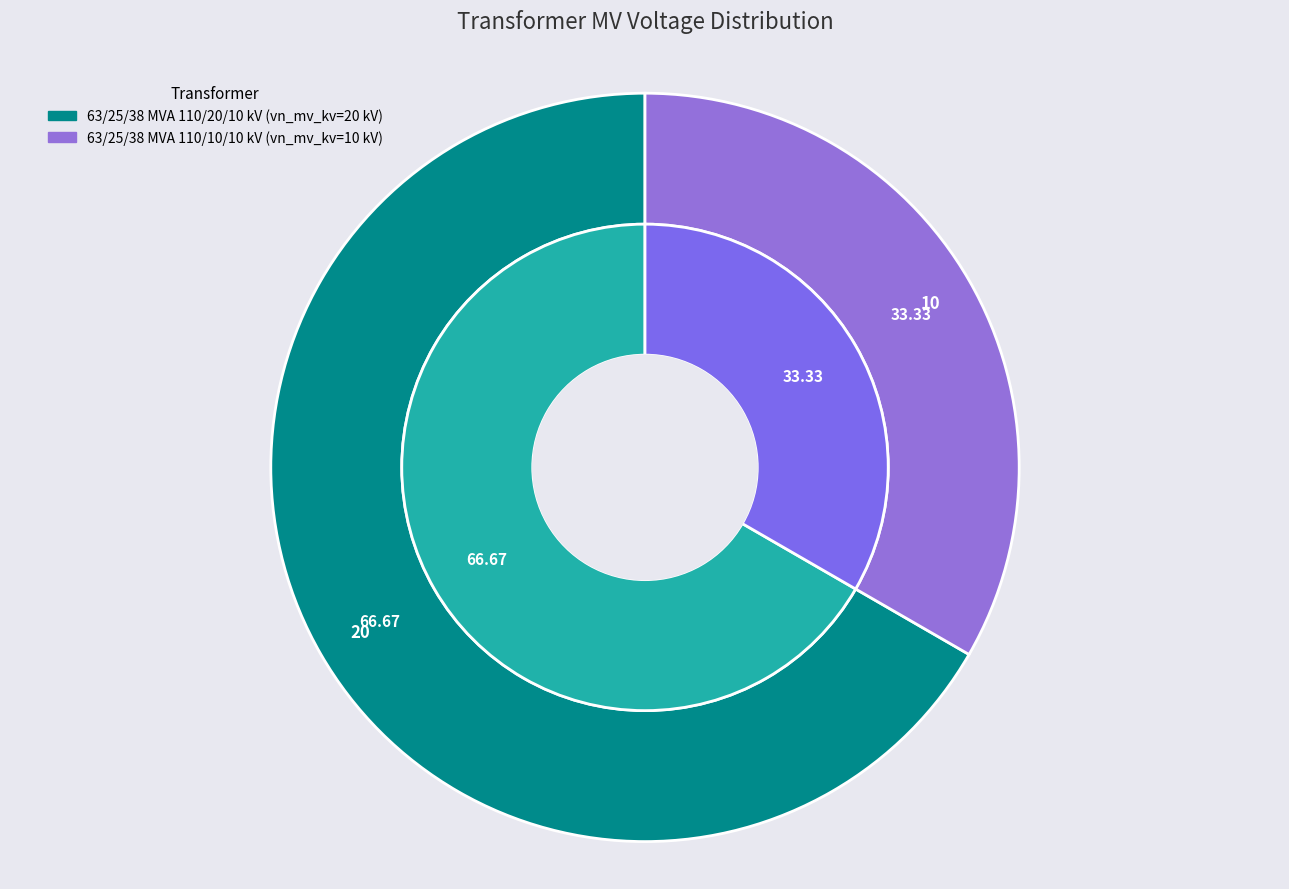

Which slice is the largest?

63/25/38 MVA 110/20/10 kV